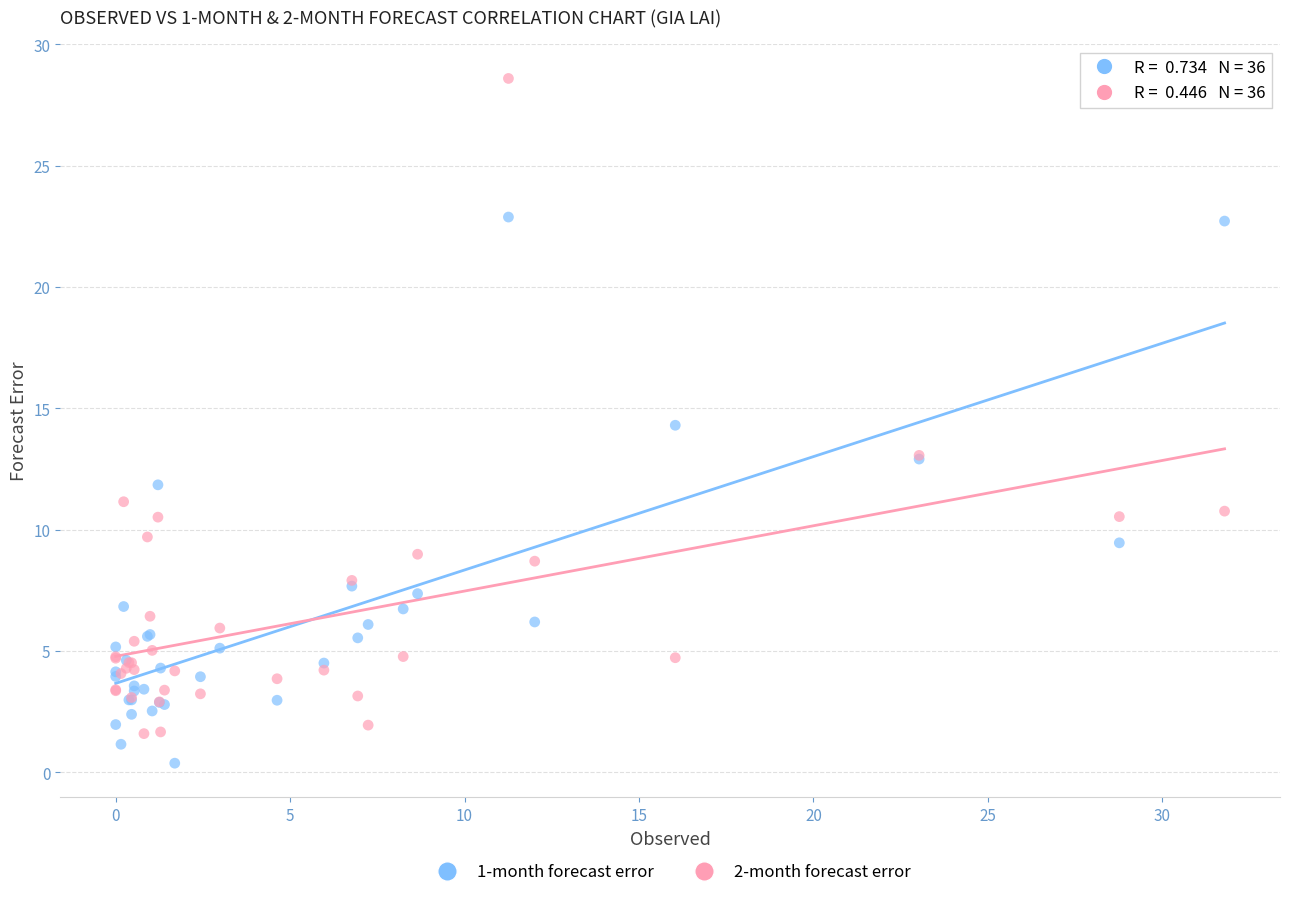

What is the X range (max minus min) for the scatter plot?

31.8